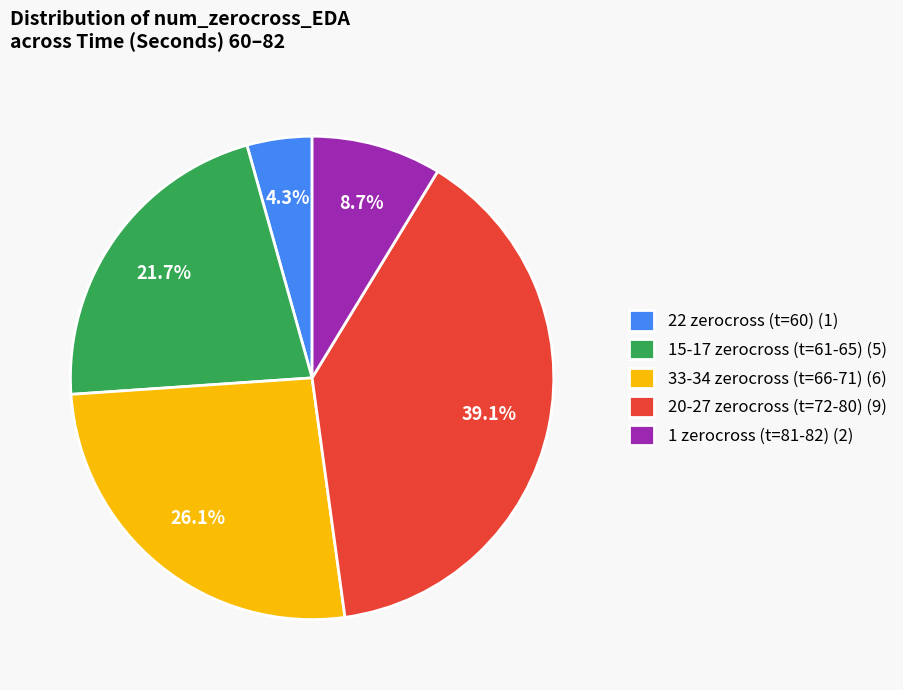

Which has a higher value, 33-34 zerocross (t=66-71) (6) or 20-27 zerocross (t=72-80) (9)?

20-27 zerocross (t=72-80) (9)